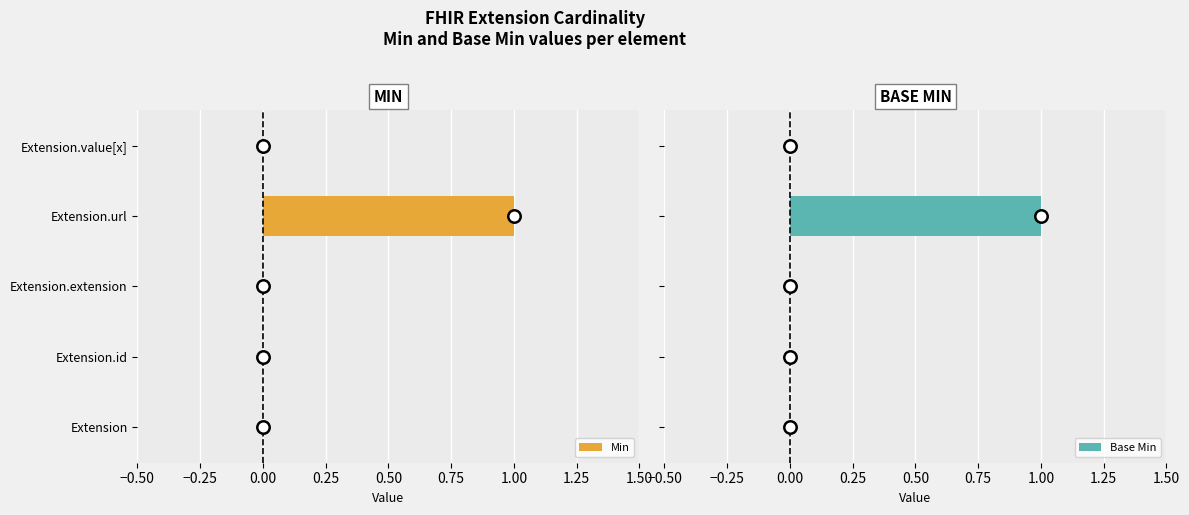

Which category has the highest value in the Min series?

Extension.url